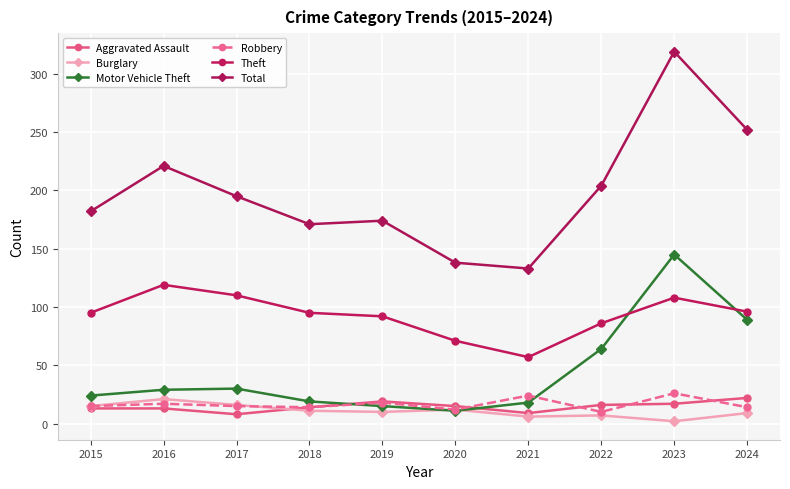

Where is the first local minimum for Motor Vehicle Theft?

2020